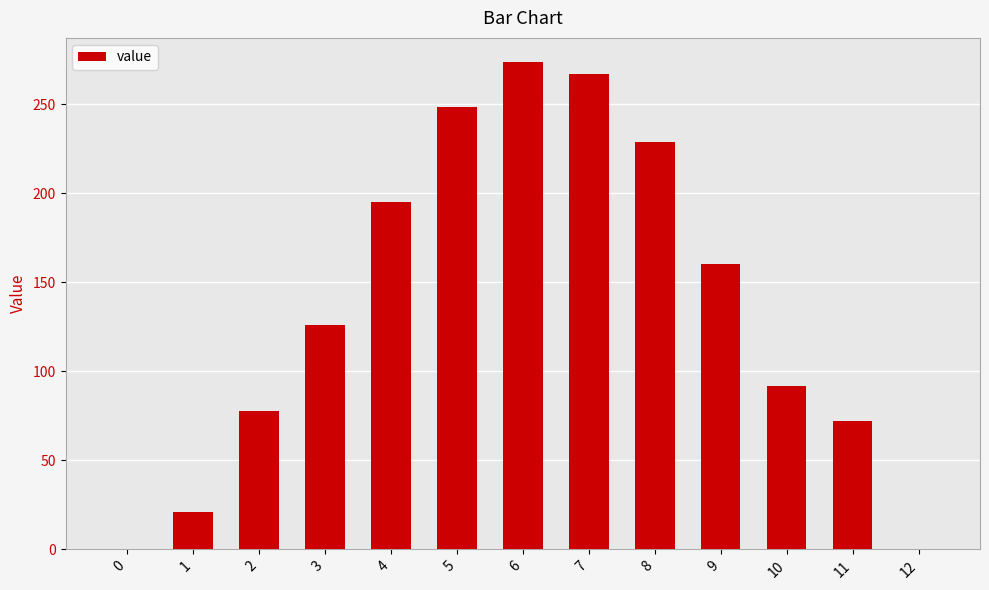

True or false: the data shows -141.5 at 12.

False